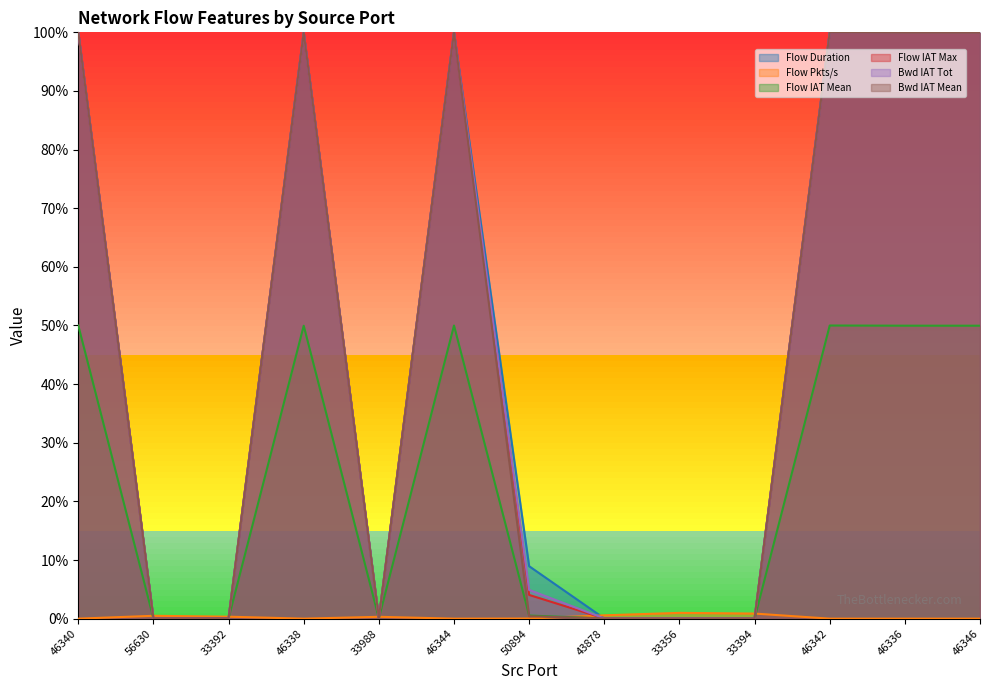

Which category has the lowest value across all series?

46340